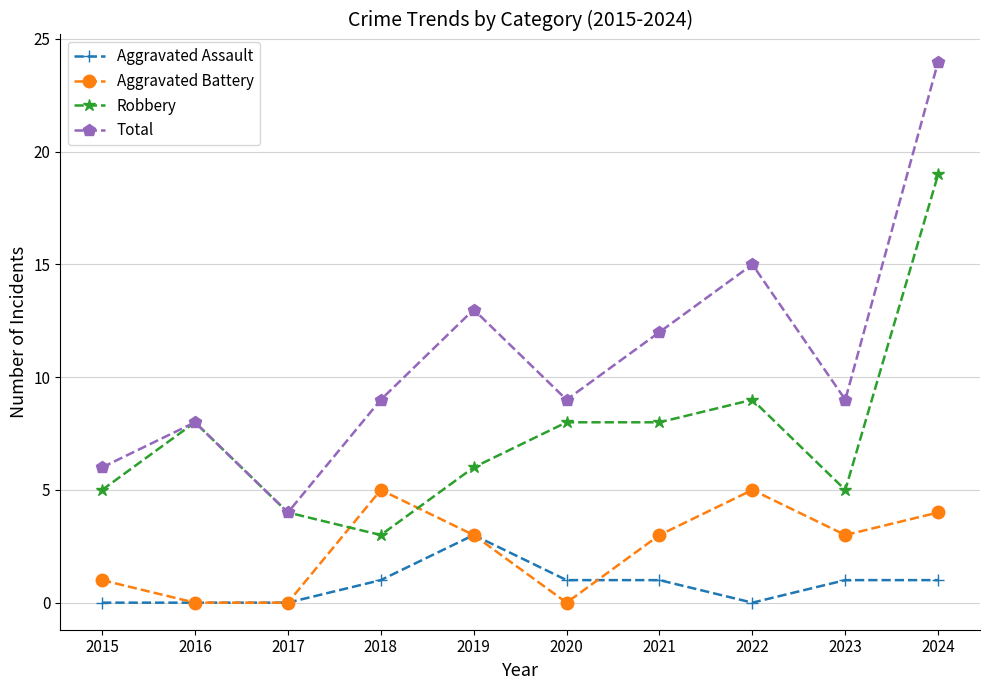

Which category has the lowest value in the Total series?

2017